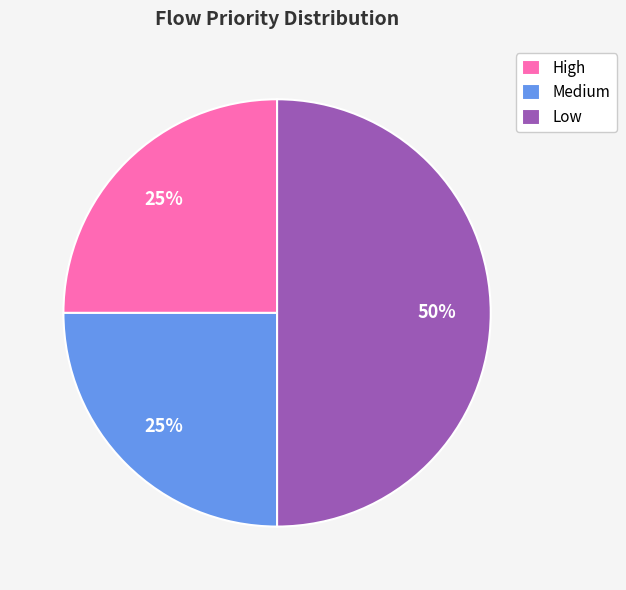

Combined, do Medium and Low account for over 50%?

Yes